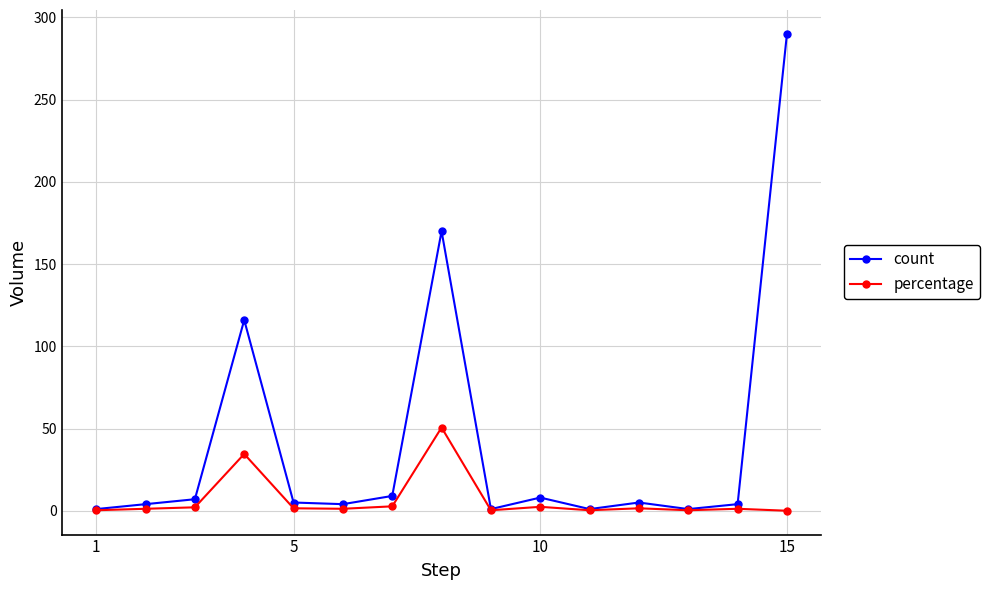

How many categories are shown in the chart?

15